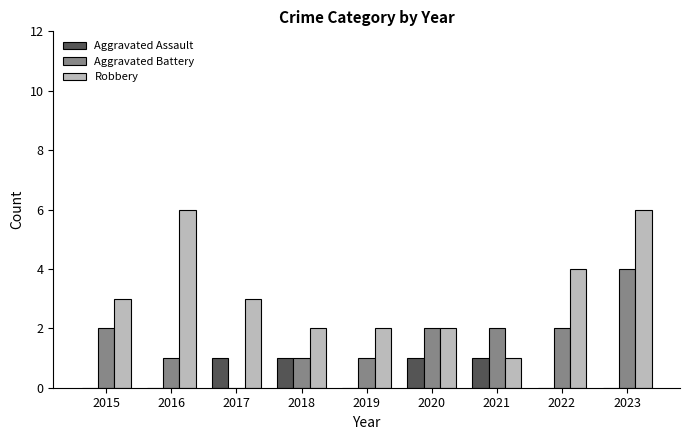

Reading left to right, transcribe all the data shown in this chart.

Aggravated Assault: 0	0	1	1	0	1	1	0	0
Aggravated Battery: 2	1	0	1	1	2	2	2	4
Robbery: 3	6	3	2	2	2	1	4	6